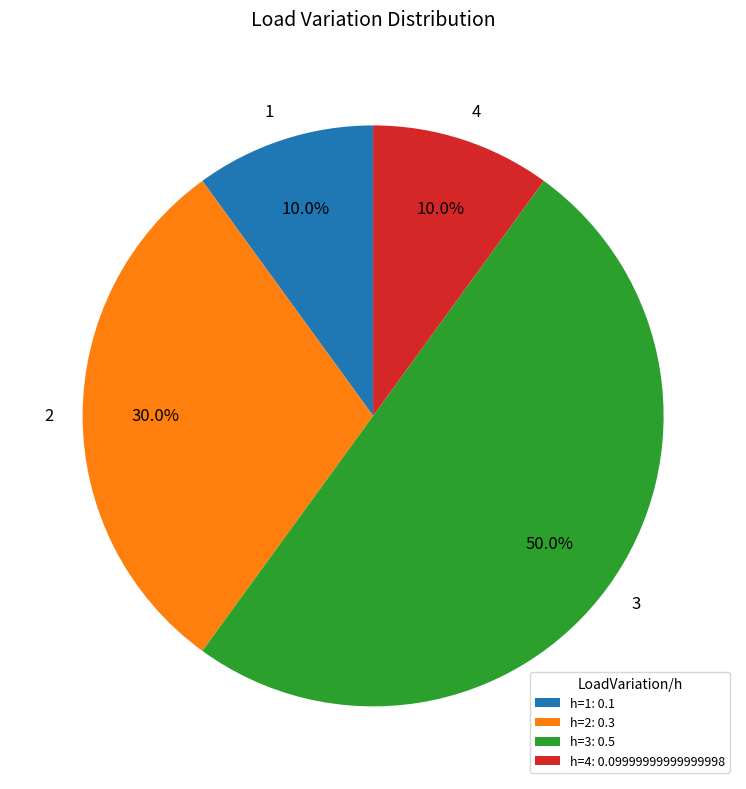

Combined, do 2 and 4 account for over 50%?

No